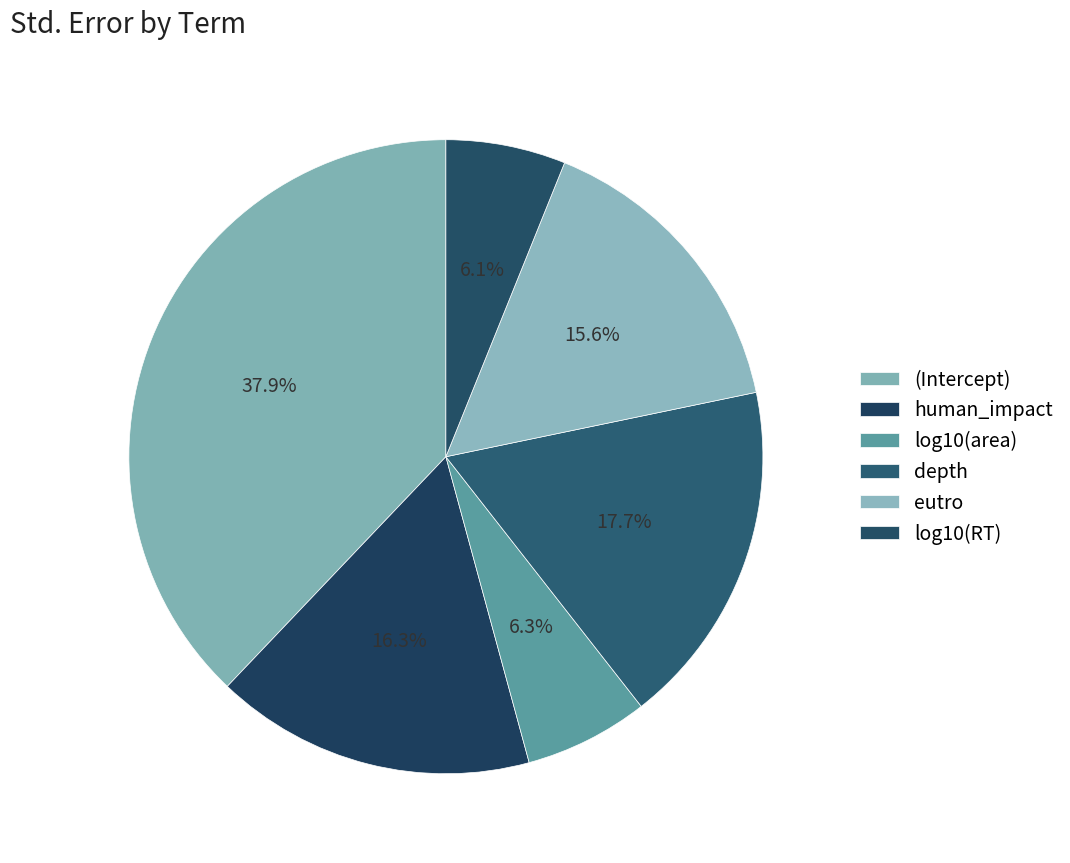

How many segments does this pie chart have?

6